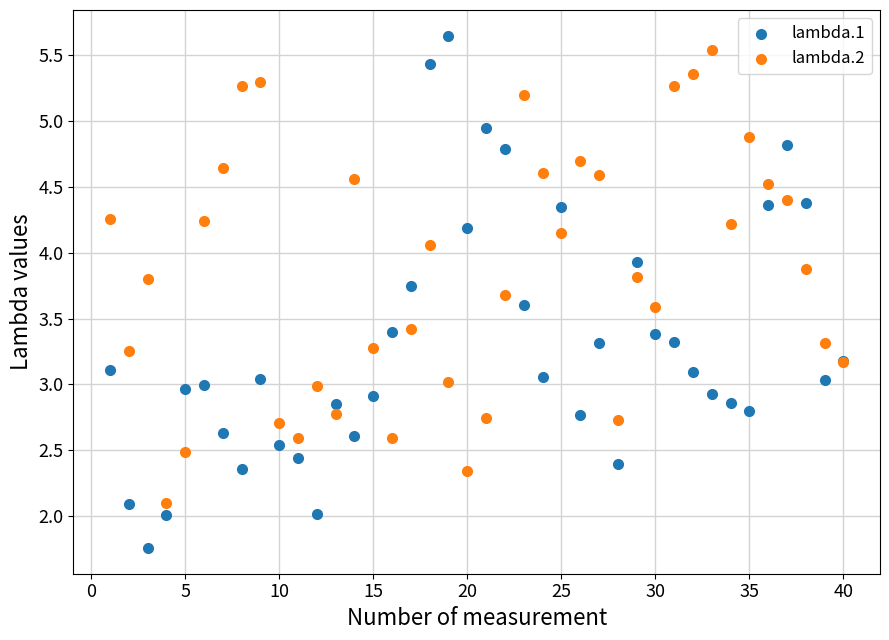

Which series contains the lowest Y value?

lambda.1